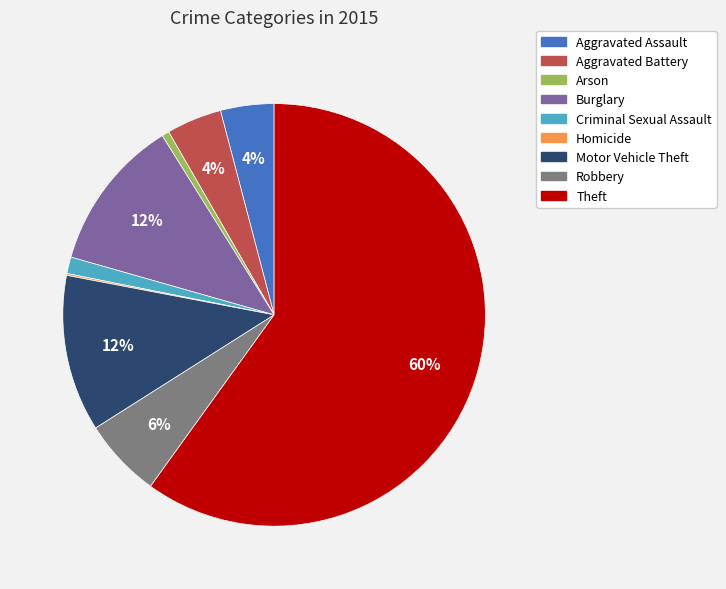

Which has a higher value, Robbery or Burglary?

Burglary